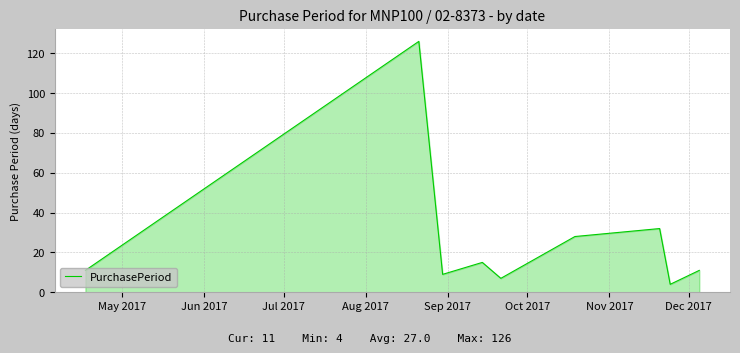

True or false: there are more than 2 points higher than both neighbors.

True